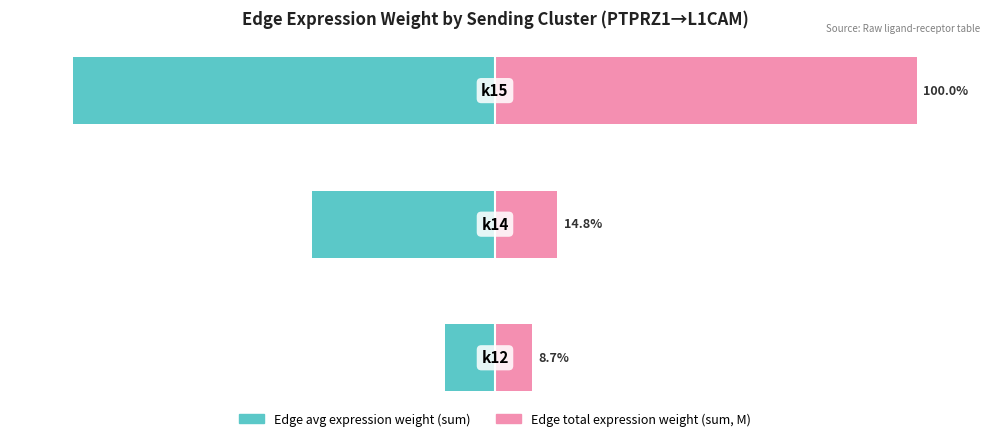

Is the value of Edge avg expression weight (sum) at 1 greater than the value of Edge total expression weight (sum, M) at 1?

No